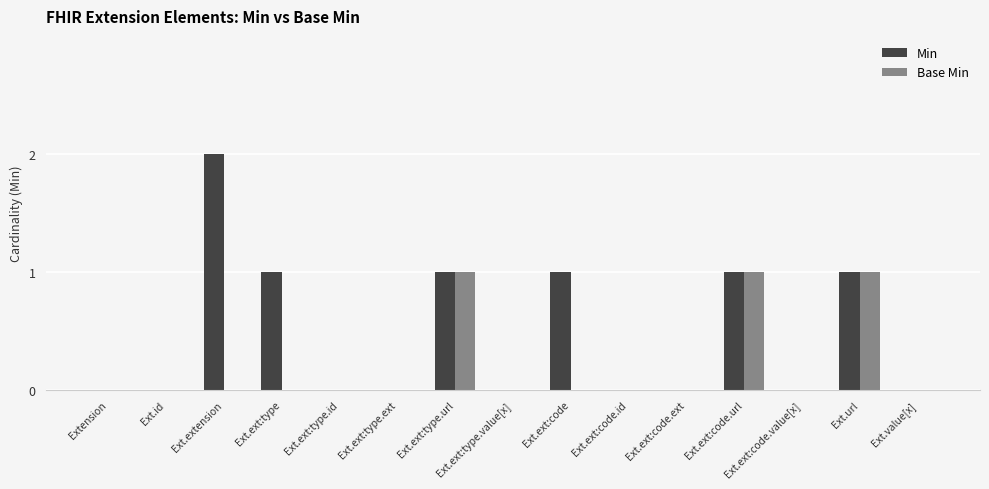

Is it true that Min equals 0 at Ext.ext:type.id?

True